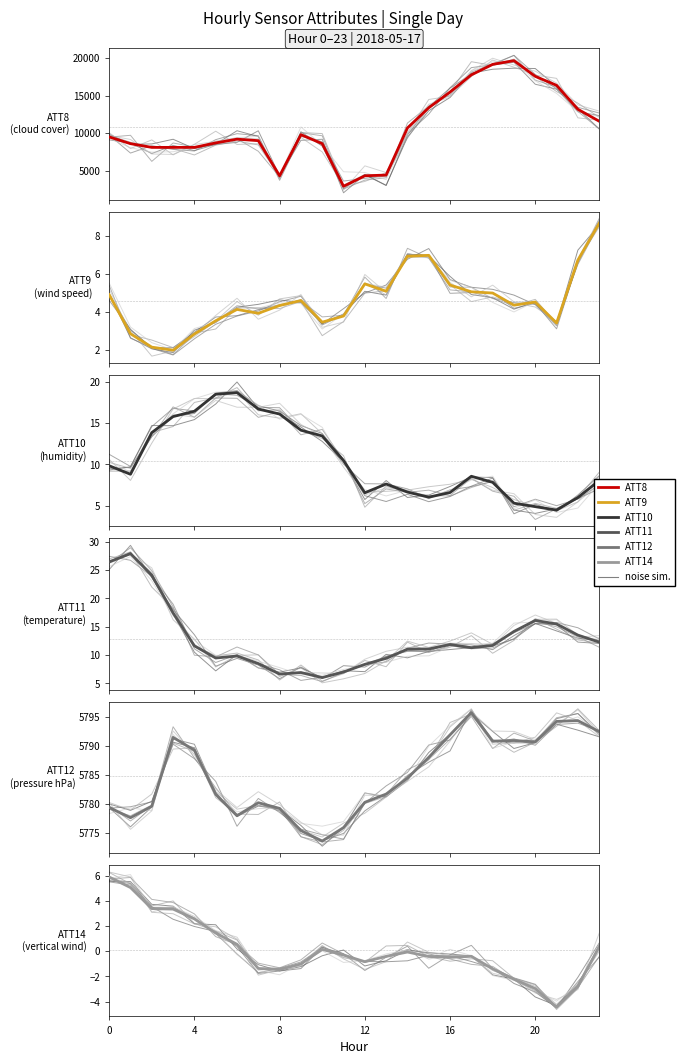

True or false: ATT8 and ATT14 intersect in this chart.

False